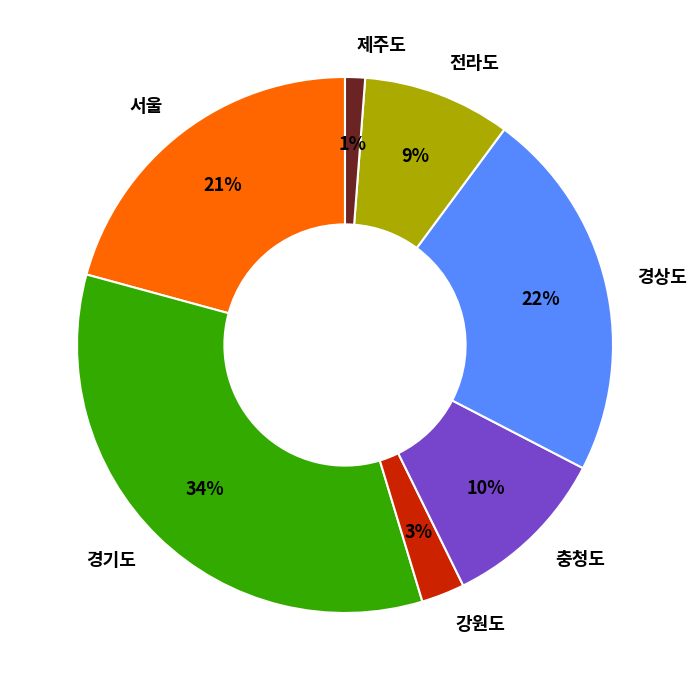

To the nearest percent, what is the difference between the largest and smallest slice percentages?

33%